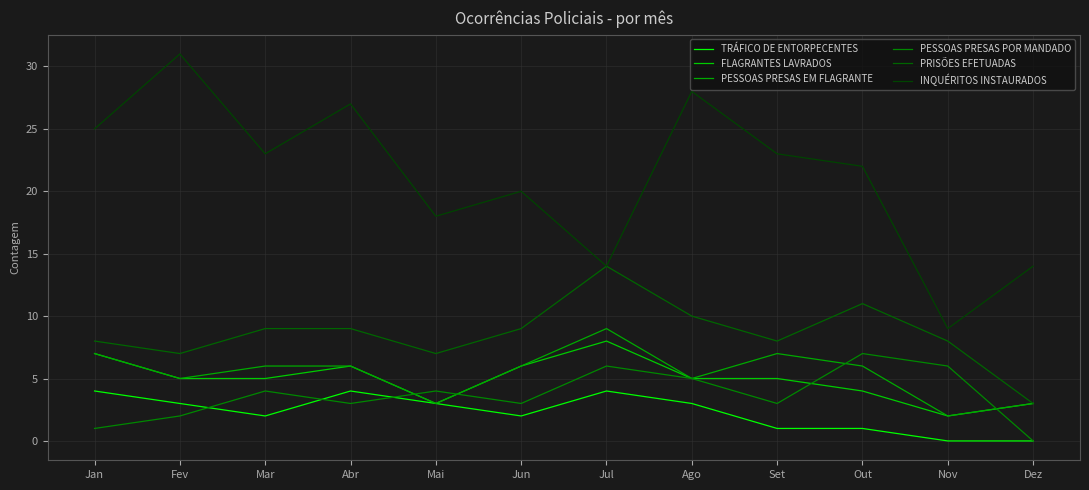

Which category has the lowest value across all series?

Nov